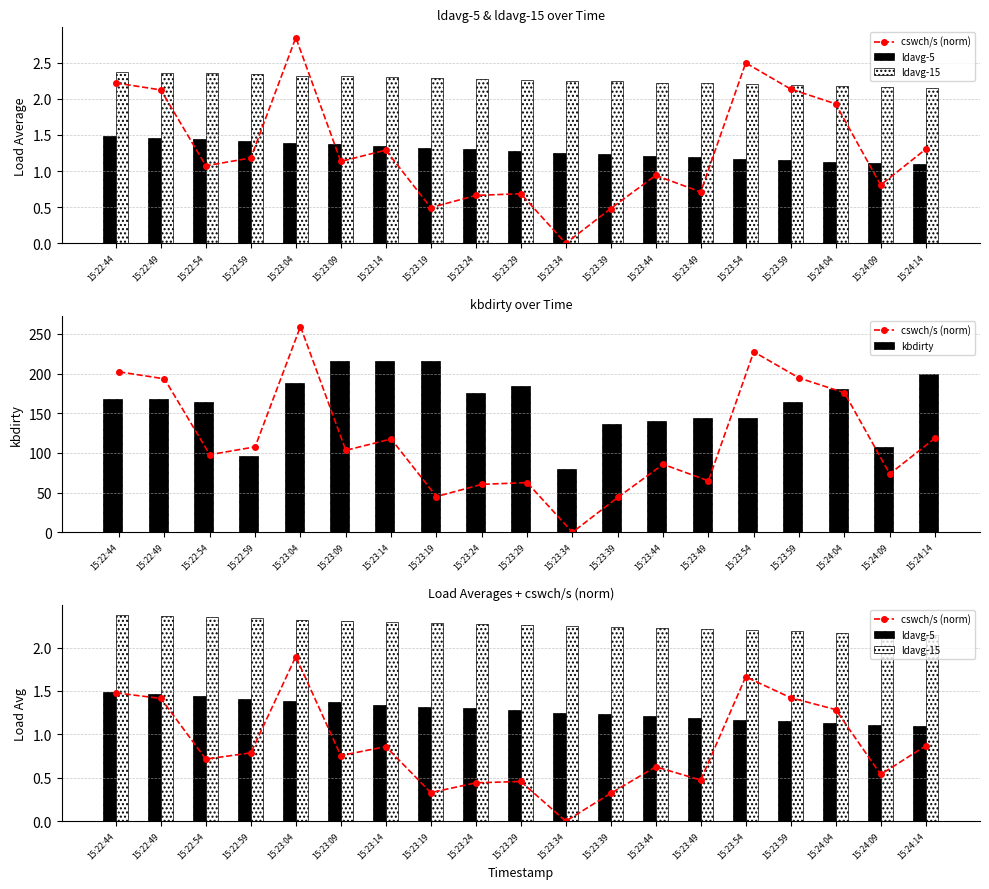

What is the highest value of the ldavg-5 series?

1.5